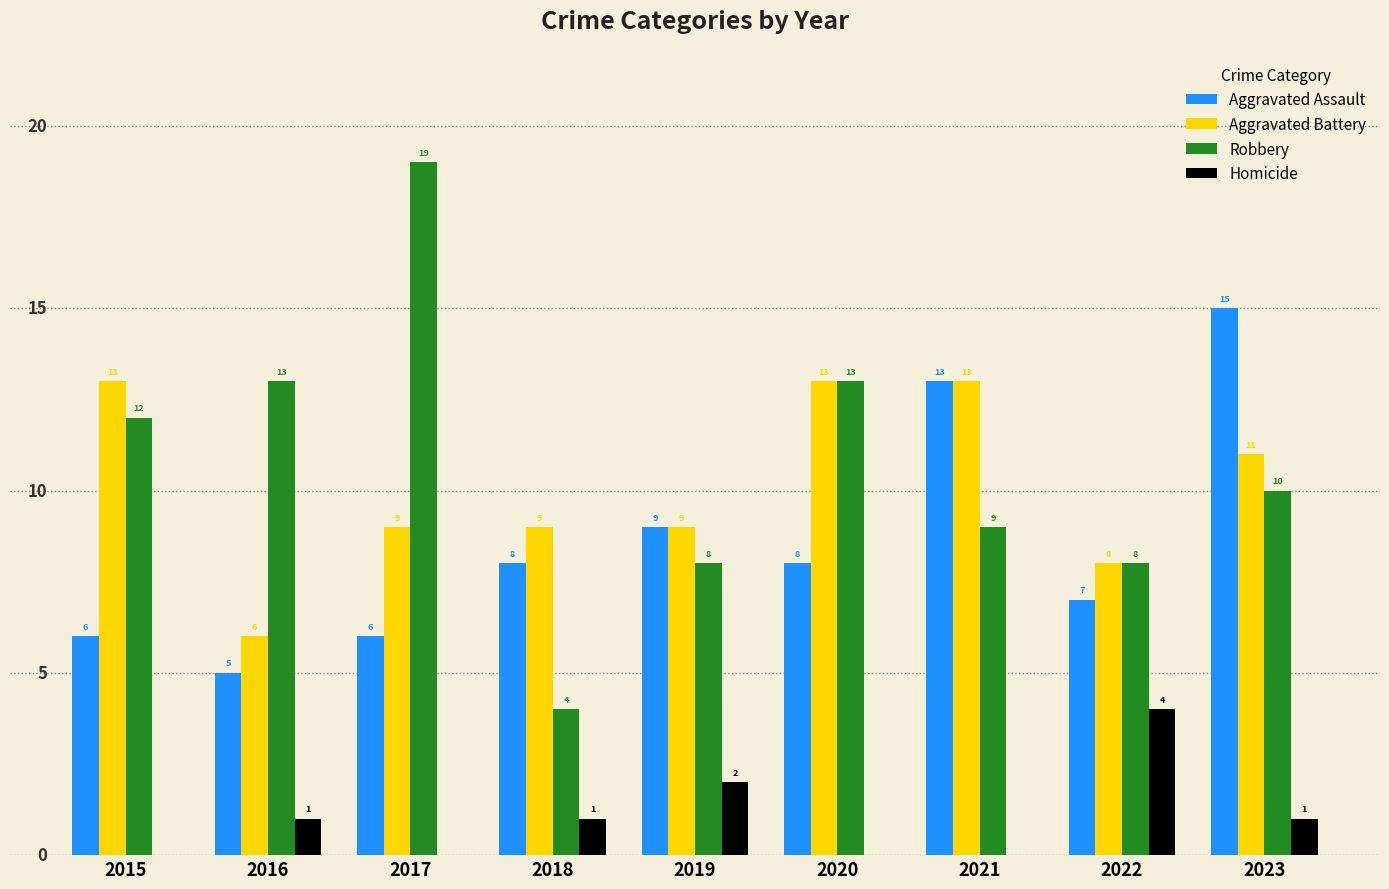

Reading left to right, what are all the values shown in this chart?

Aggravated Assault: 6	5	6	8	9	8	13	7	15
Aggravated Battery: 13	6	9	9	9	13	13	8	11
Robbery: 12	13	19	4	8	13	9	8	10
Homicide: 0	1	0	1	2	0	0	4	1